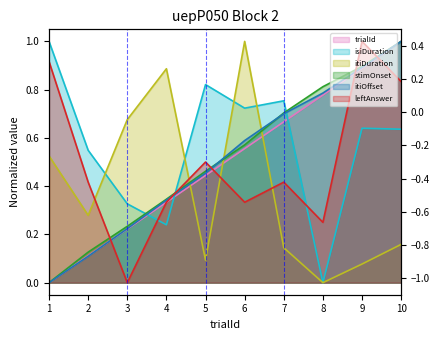

List the series in order of their peak value, highest first.

stimOnset, itiOffset, leftAnswer, trialId, itiDuration, isiDuration